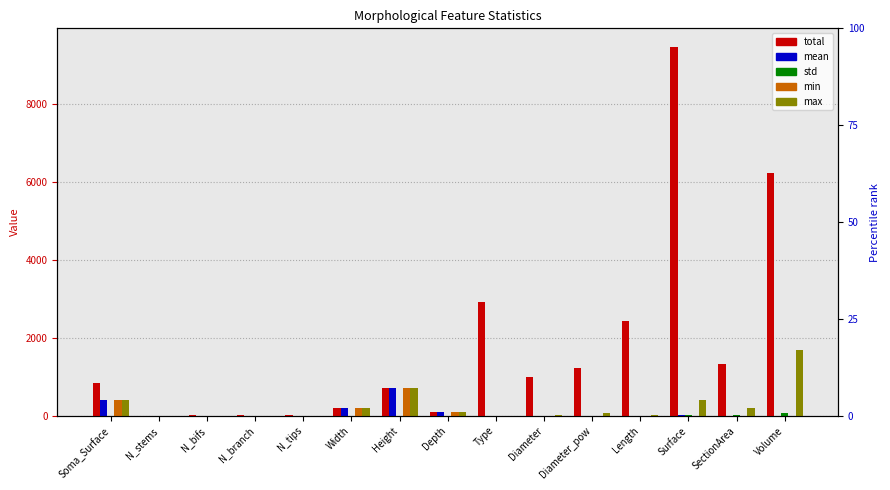

Reading left to right, extract all data points from this chart.

total: 829.9	6.0	14.0	34.0	21.0	199.5	724.8	100.8	2907.0	1000.9	1234.5	2436.2	9454.1	1334.6	6220.8
mean: 414.7	1.0	1.0	1.0	1.0	199.5	724.8	100.8	3.3	1.1	1.4	2.8	10.8	1.5	7.1
std: 0.3	0.0	0.0	0.0	0.0	0.0	0.0	0.0	0.5	0.9	3.6	1.2	19.0	8.9	72.0
min: 415.0	1.0	1.0	1.0	1.0	199.5	724.8	100.8	1.0	0.5	0.3	0.6	2.0	0.2	0.3
max: 415.2	1.0	1.0	1.0	1.0	199.5	724.8	100.8	4.0	16.3	65.5	9.4	415.2	207.6	1687.5